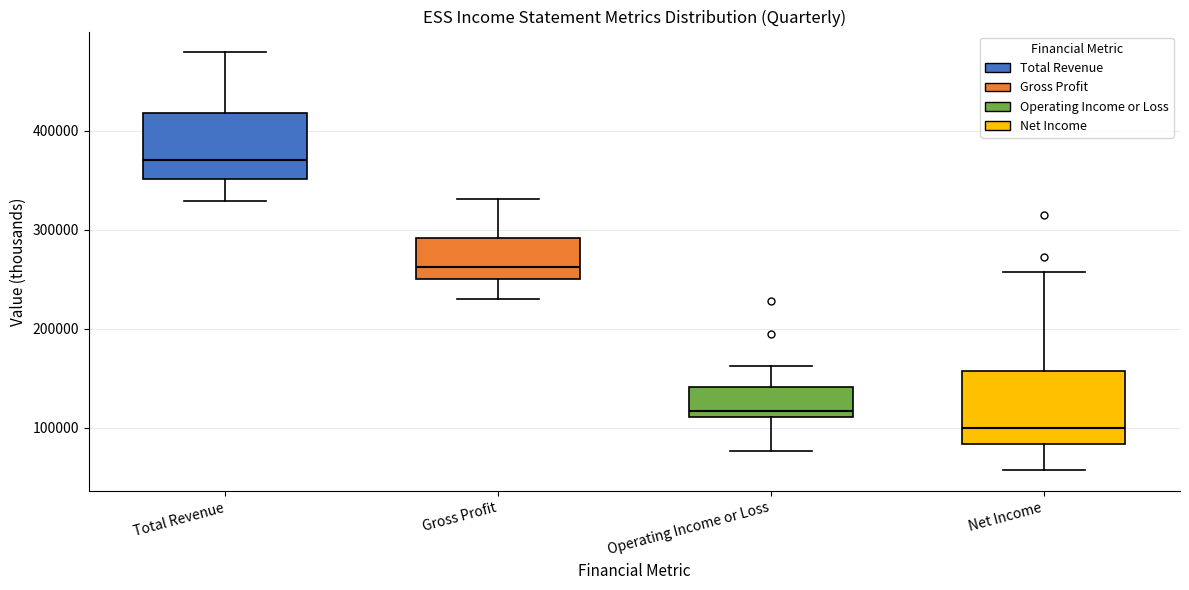

Reading left to right, transcribe this box plot: for each box, give where its median line is, the range the box spans, and where its two whiskers end, as read against the y-axis. The values are not printed on the chart, so give them approximately, as read against the axis.

Total Revenue: median 370000, box 350000 to 420000, whiskers 330000 to 480000
Gross Profit: median 260000, box 250000 to 290000, whiskers 230000 to 330000
Operating Income or Loss: median 120000, box 110000 to 140000, whiskers 80000 to 160000
Net Income: median 100000, box 80000 to 160000, whiskers 60000 to 260000